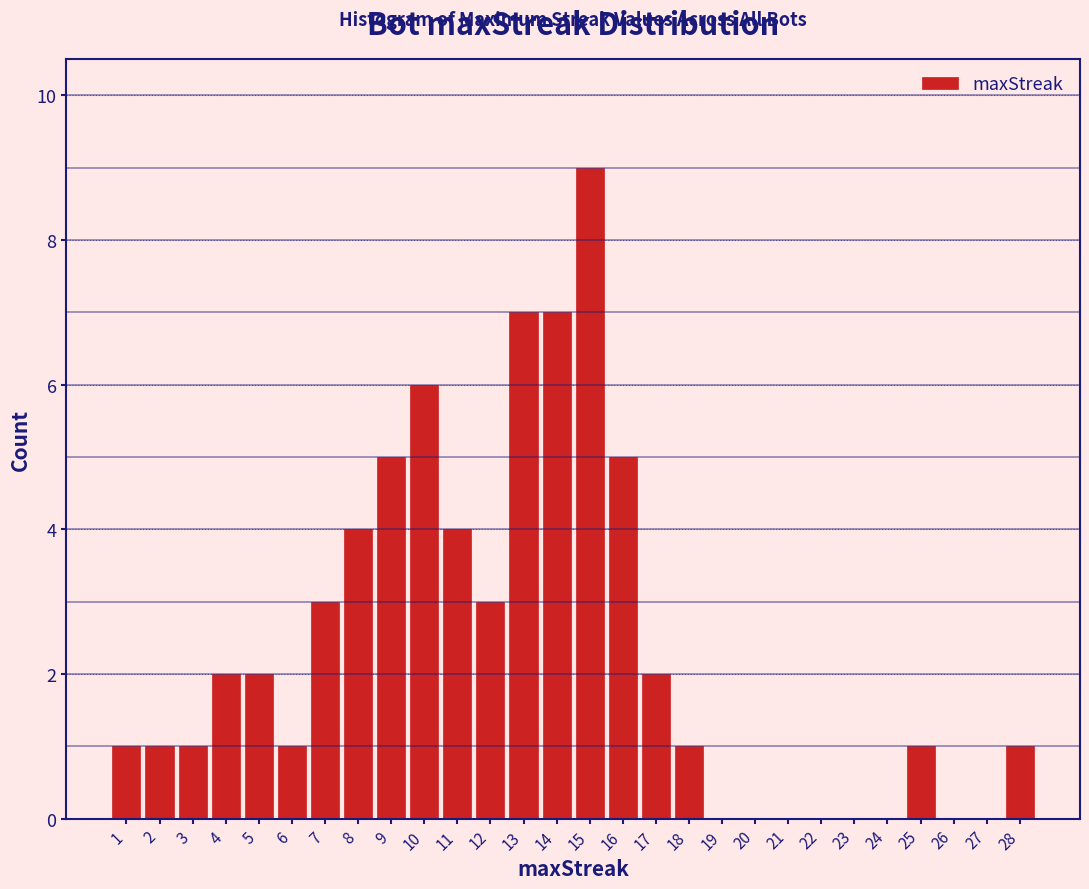

What is the height of the bar covering 2.5 to 3.5 on the x-axis? The values are not printed on the chart, so give them approximately, as read against the axis.

1